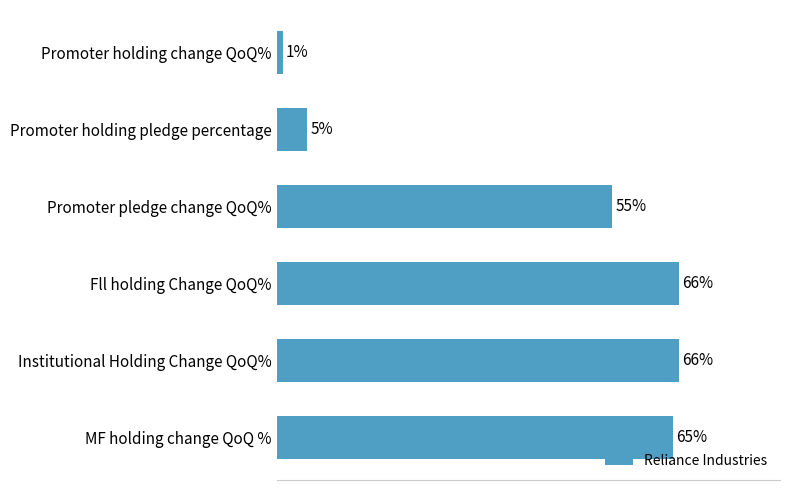

Which has a higher value, Promoter holding change QoQ% or Fll holding Change QoQ%?

Fll holding Change QoQ%